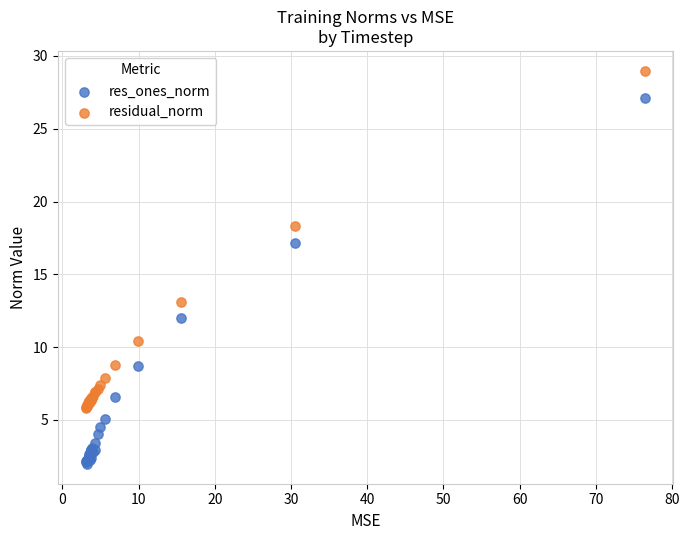

Which series contains the highest Y value?

residual_norm